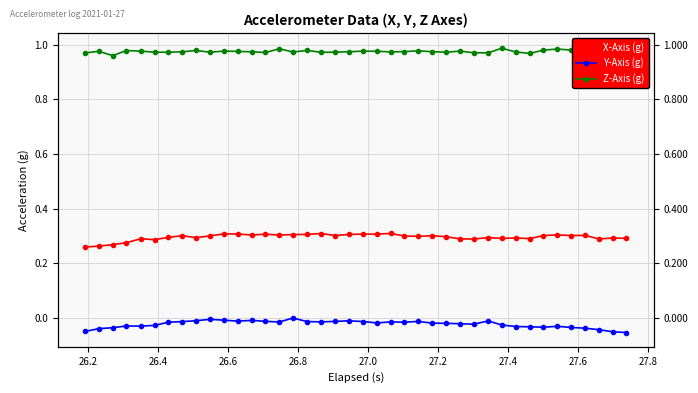

How many data points does each series have?

40